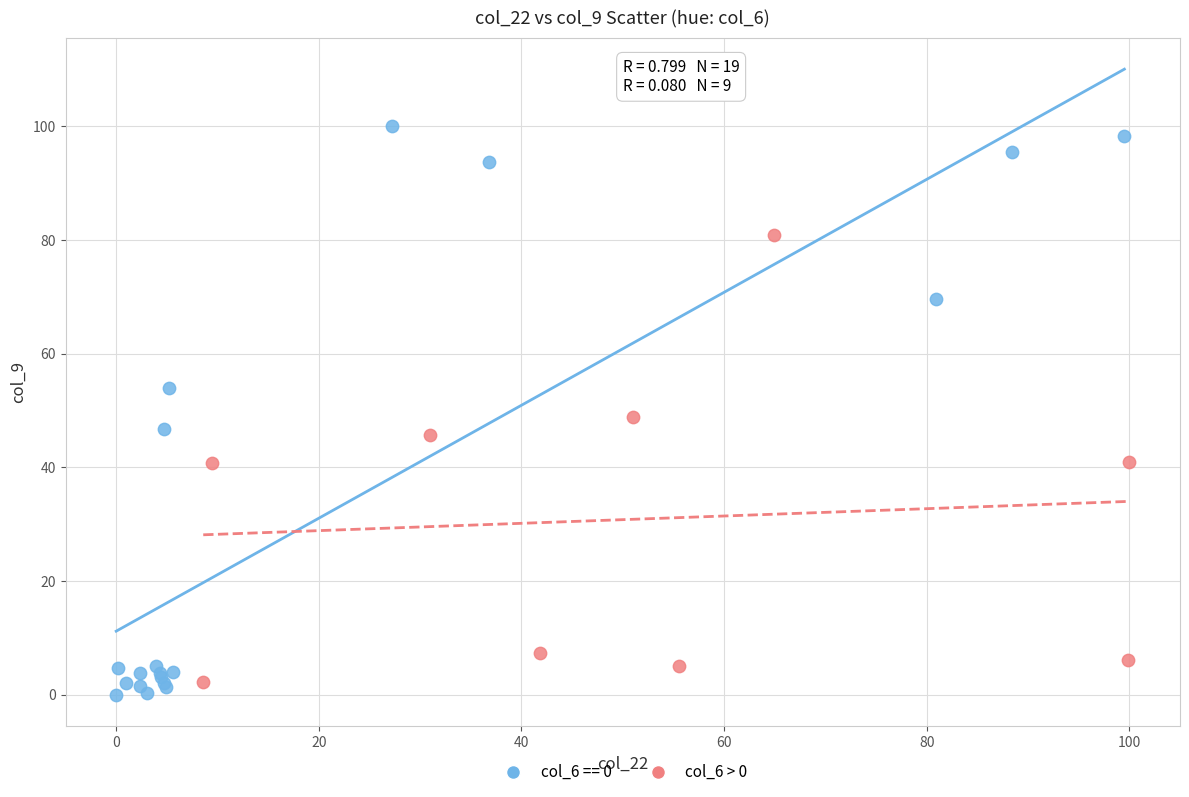

Which series has the widest spread of Y values?

col_6 == 0